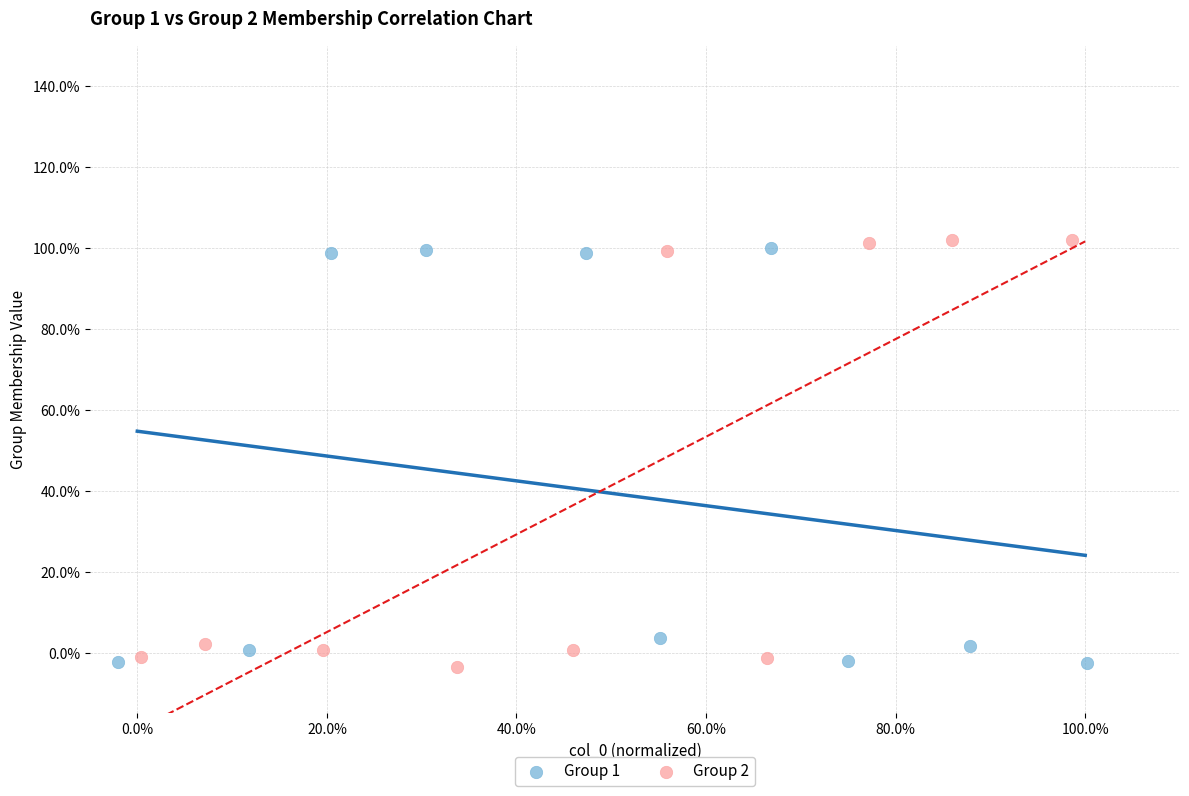

What are all the series names shown in the legend?

Group 1, Group 2